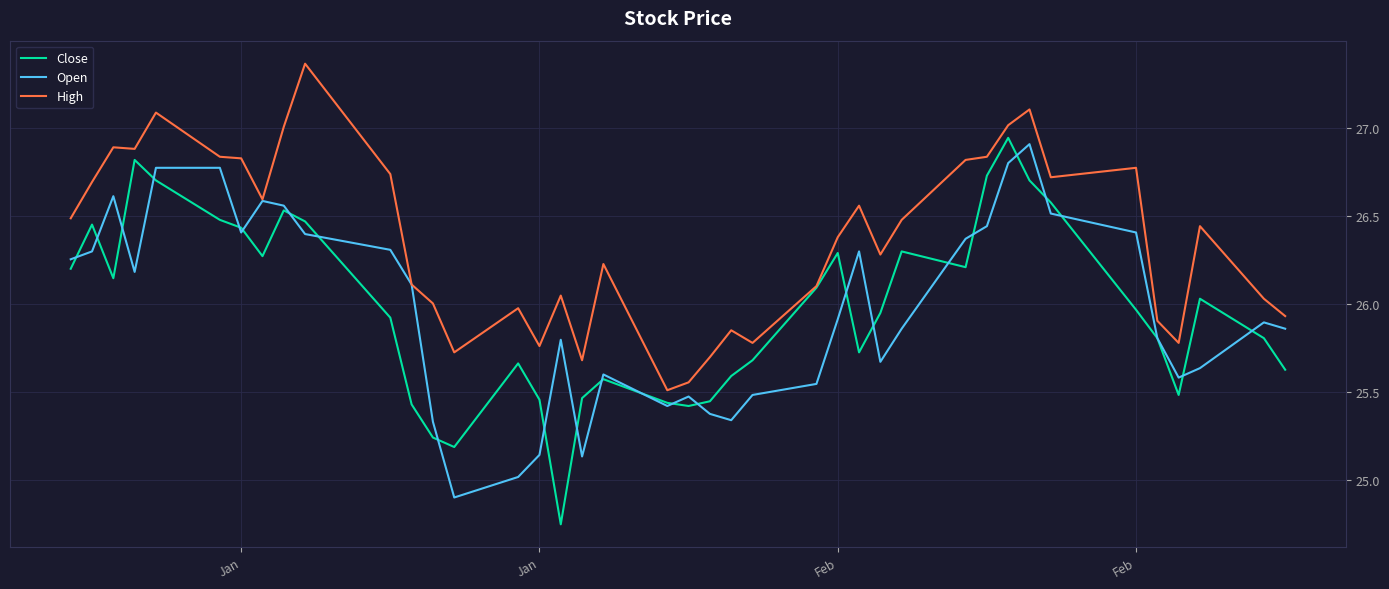

Which series has the largest total across all categories?

High